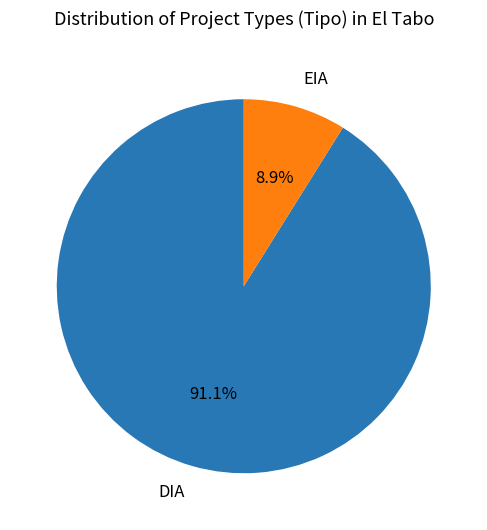

How many slices are in this pie chart?

2